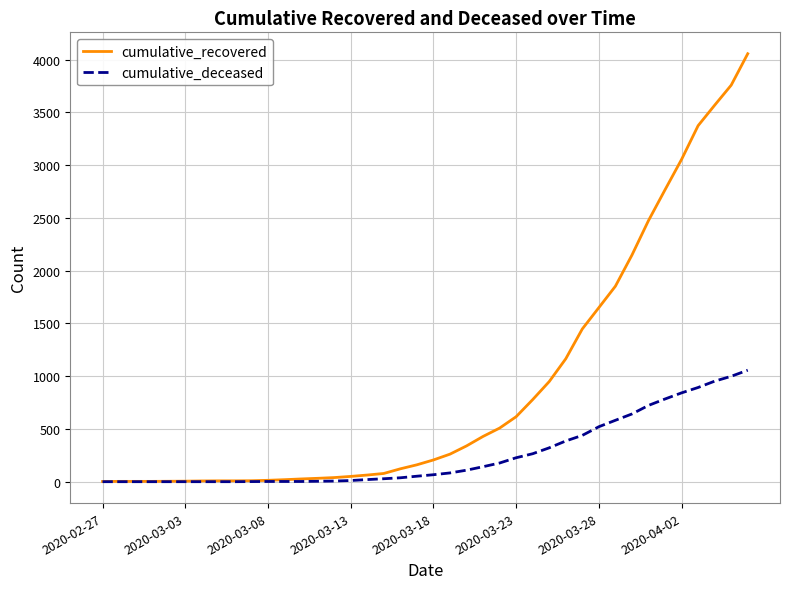

Which series has the largest total across all categories?

cumulative_recovered